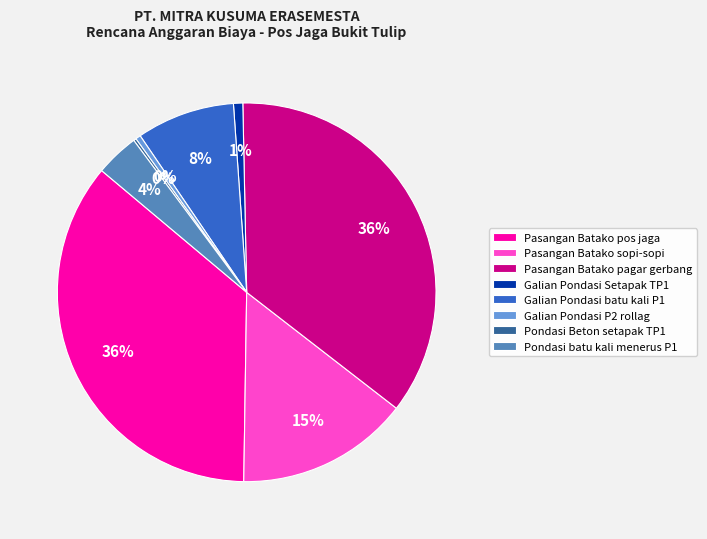

Does Galian Pondasi P2 rollag represent more than half of the total?

No